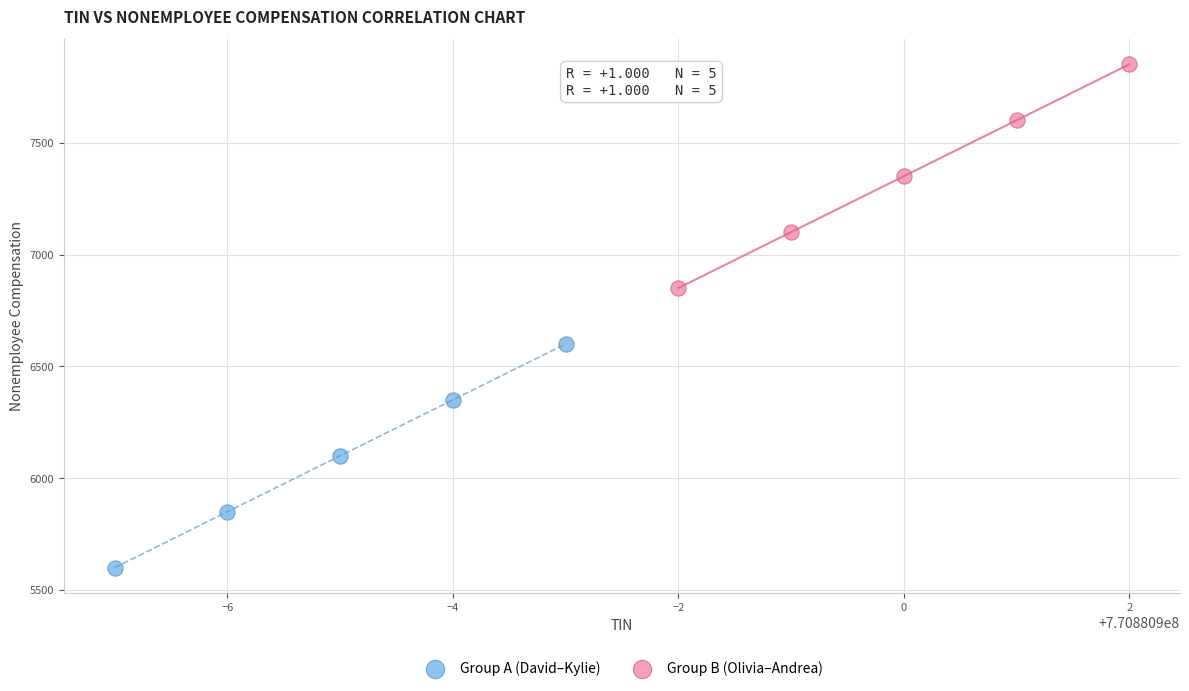

Which series reaches the maximum Y coordinate?

Group B (Olivia–Andrea)